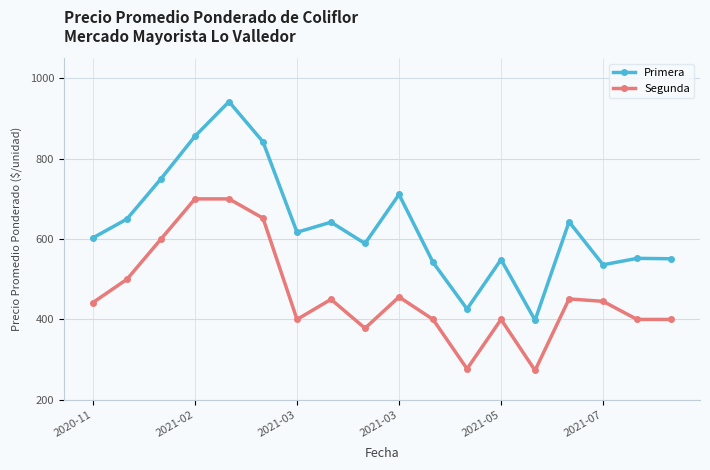

True or false: Primera and Segunda cross at least once.

False